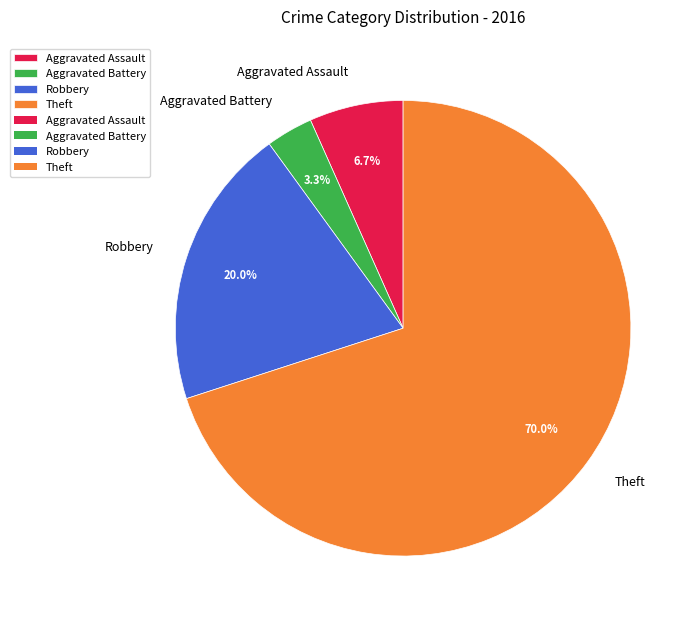

Is it true that Robbery is 20% of the pie?

True